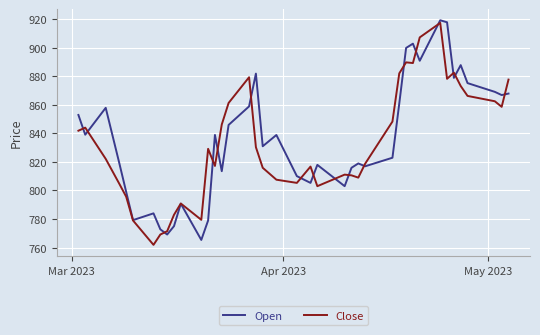

What is the lowest value of the Close series?

761.9